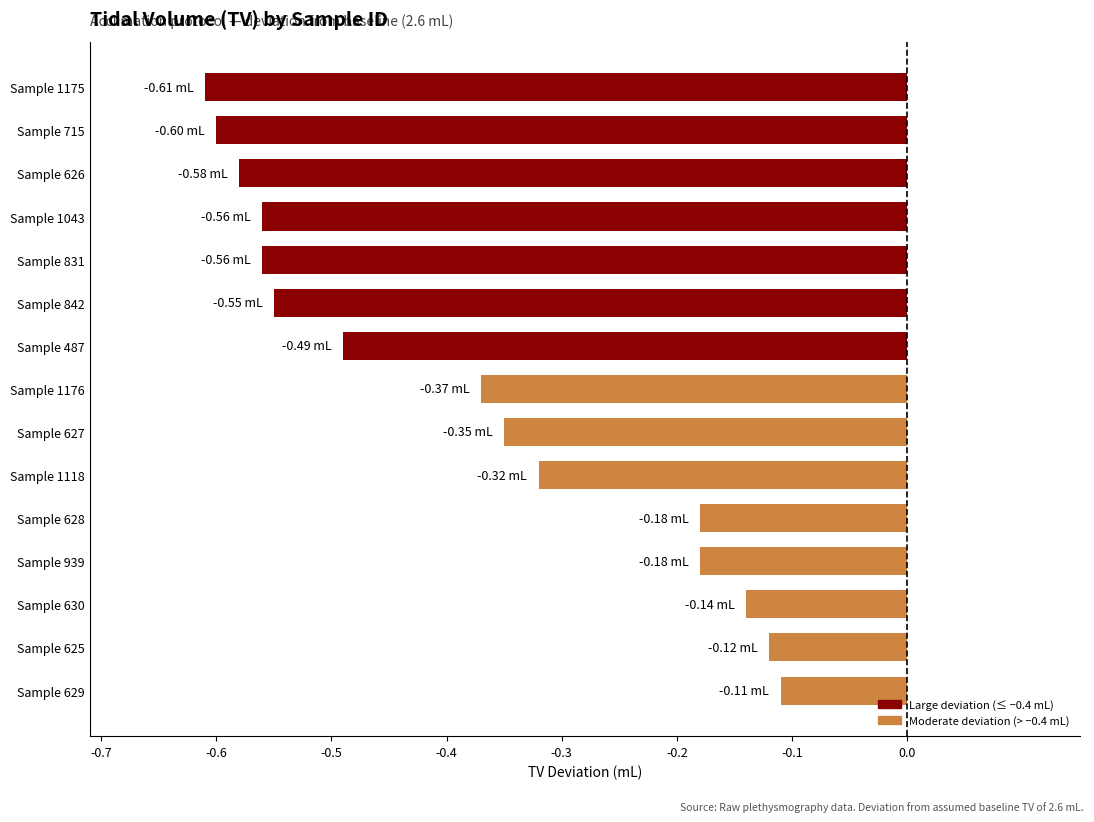

Which has a higher value, Sample 1176 or Sample 627?

Sample 627